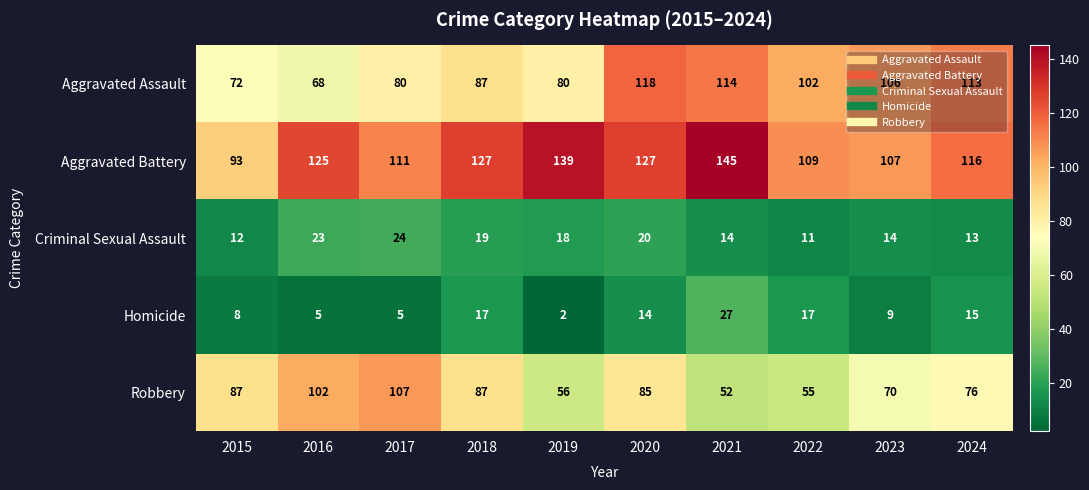

List the series in order of their peak value, lowest first.

Criminal Sexual Assault, Homicide, Robbery, Aggravated Assault, Aggravated Battery